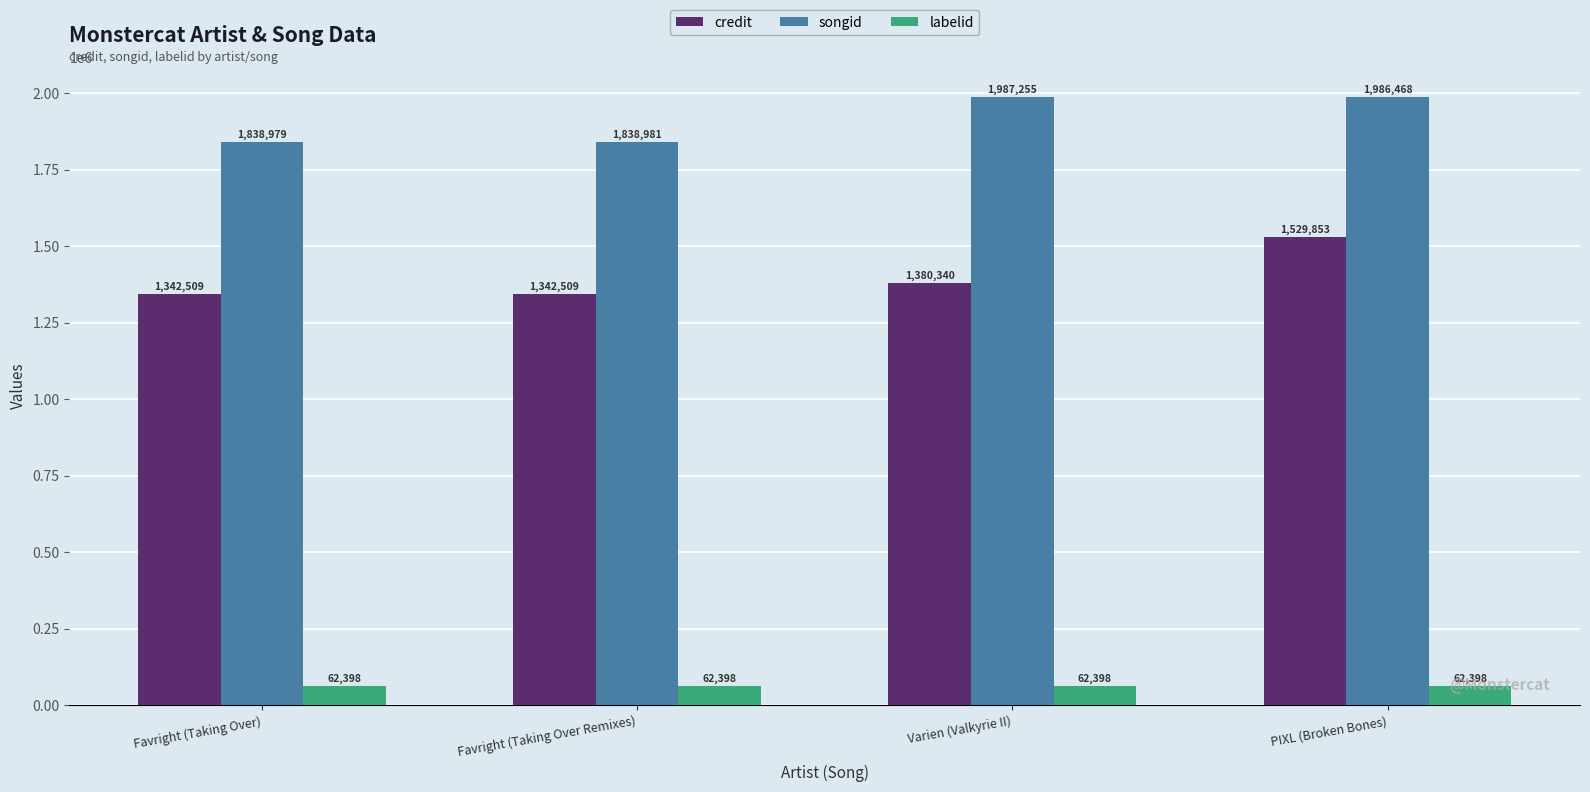

Read the credit value at Favright (Taking Over Remixes).

1342509